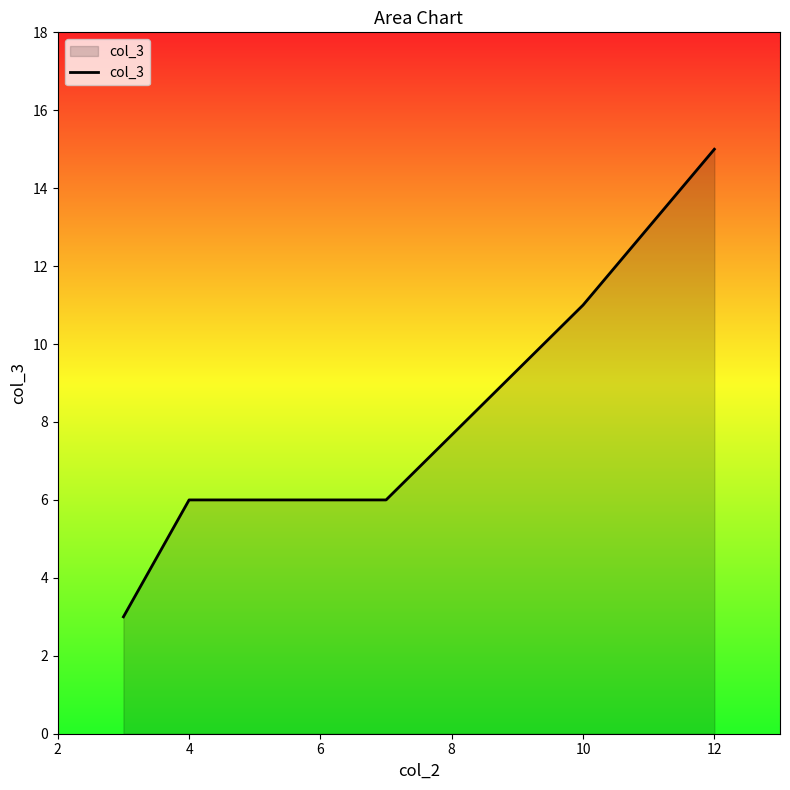

True or false: the data has more than 2 interior local peaks.

False